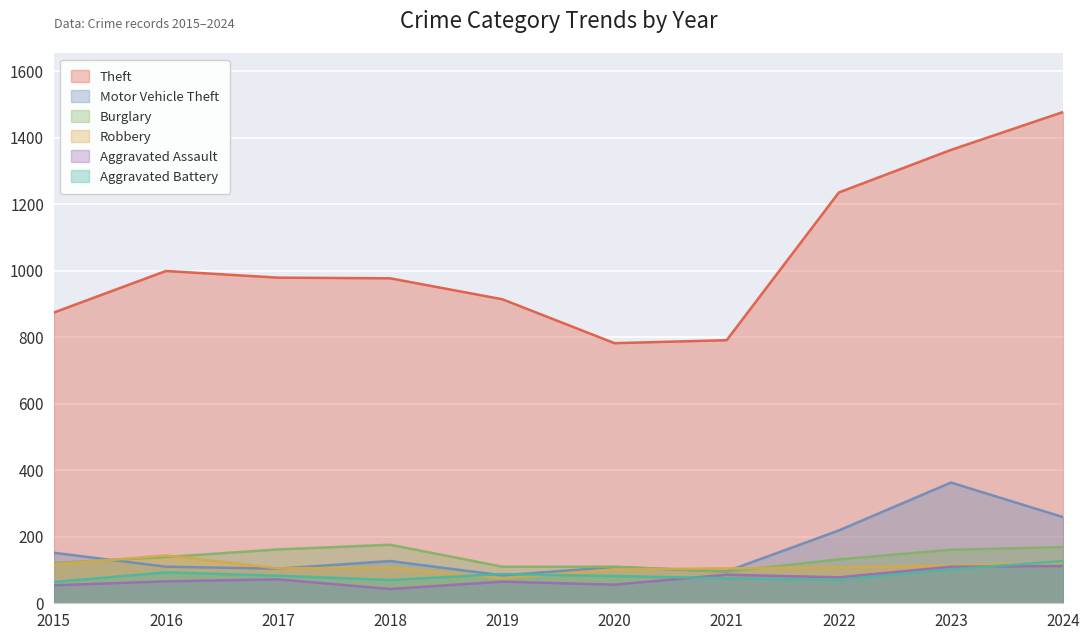

Where is the first local maximum for Motor Vehicle Theft?

2018